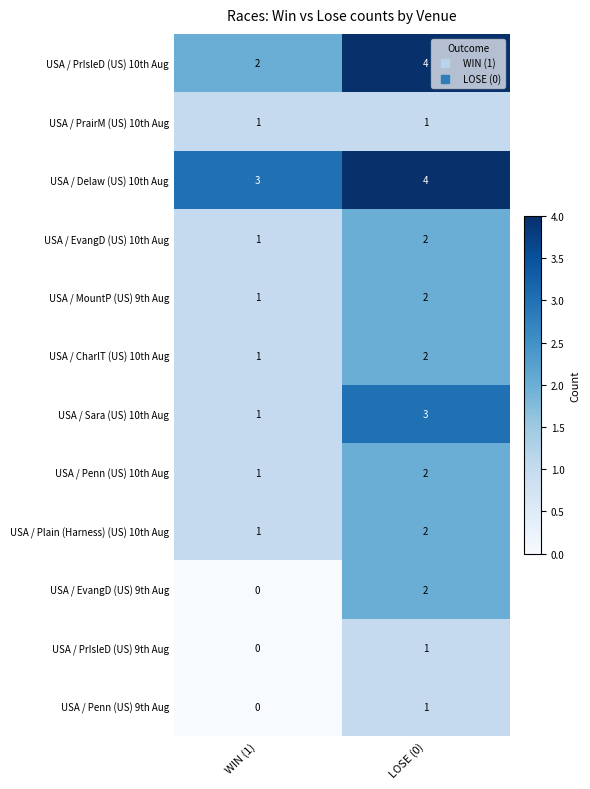

What is the difference between the highest and lowest values at LOSE (0)?

3